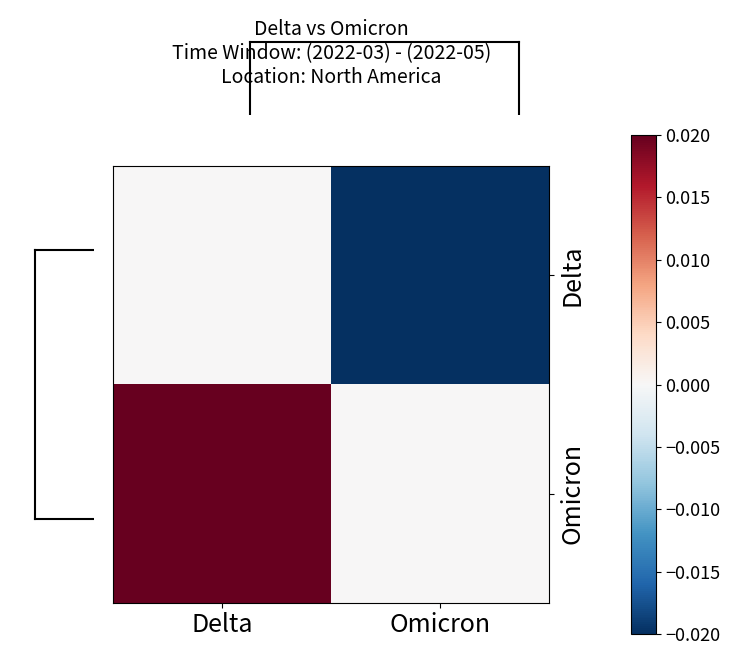

Rank the series by their average value, from lowest to highest.

Delta, Omicron